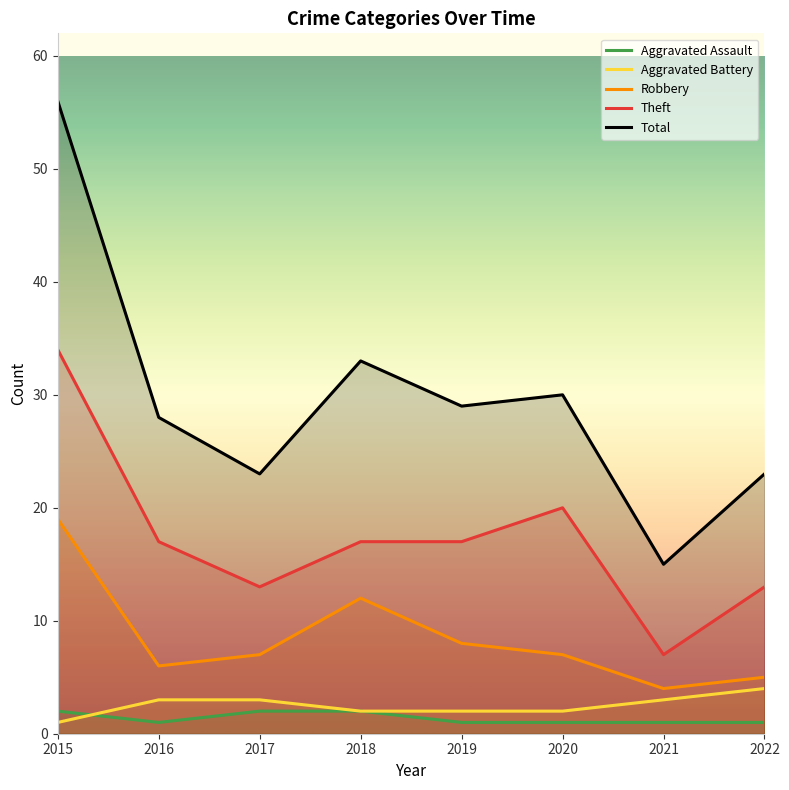

Does the chart display data point markers on the line(s)?

No